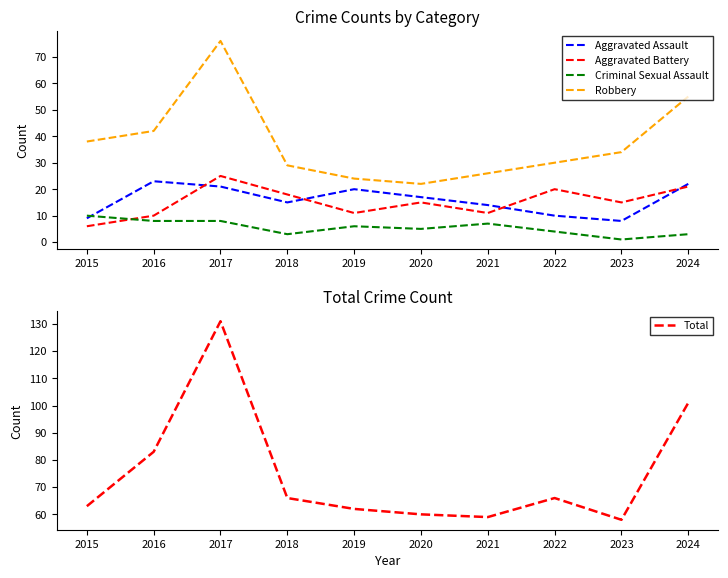

True or false: Aggravated Assault and Aggravated Battery intersect in this chart.

True